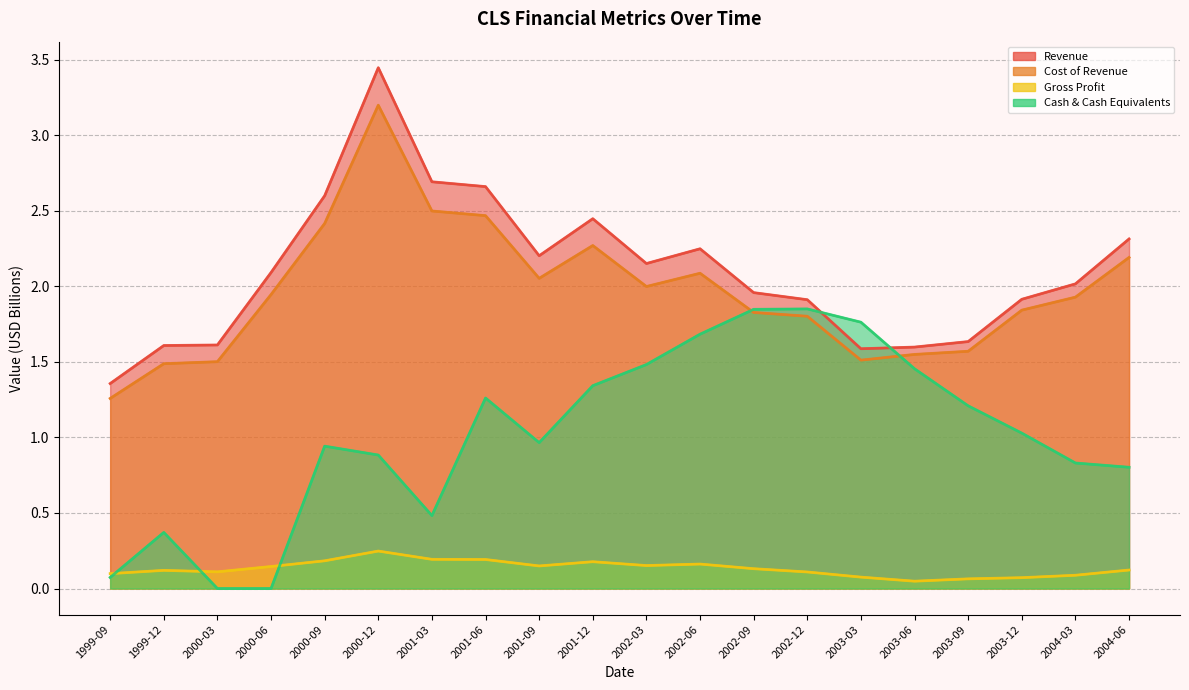

Is it true that Revenue equals 3.0 at 2003-12?

False